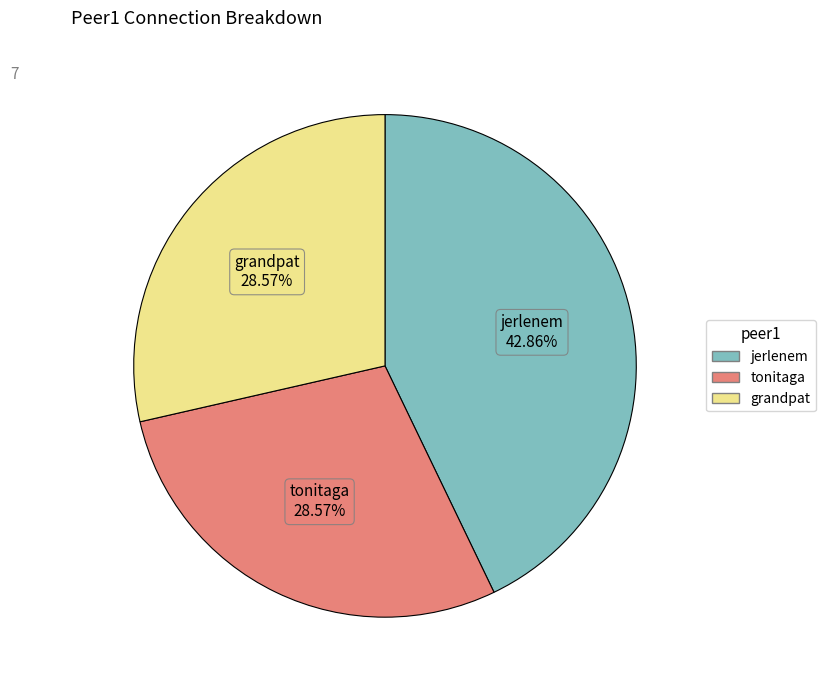

The grandpat slice represents 23% of the pie. True or false?

False